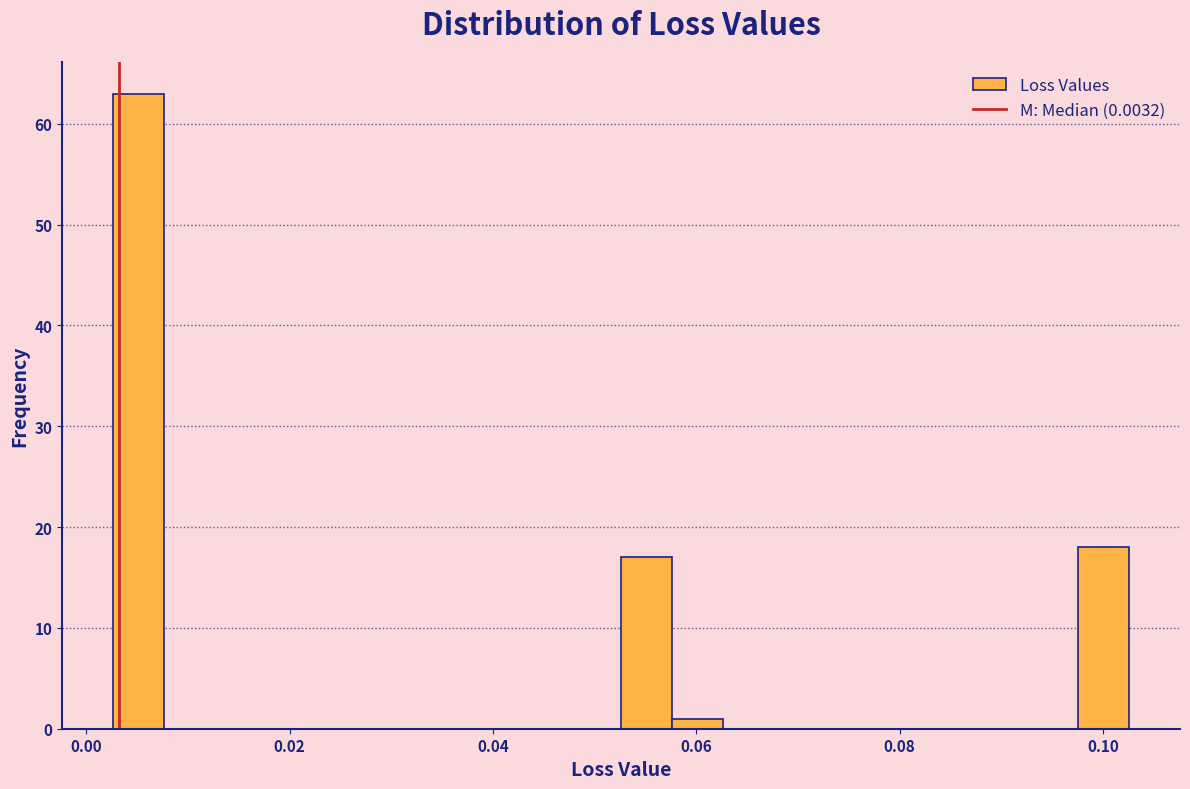

Around what value on the x-axis is the tallest bar? Give the approximate position of its centre, as read against the axis.

0.006